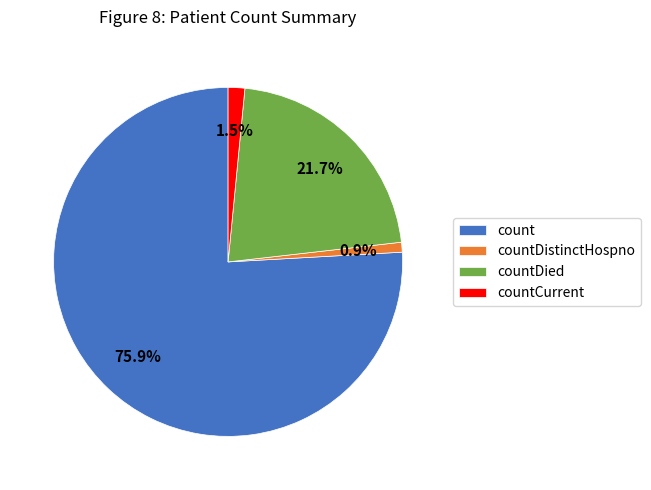

How much of the chart is everything except count?

24.1%